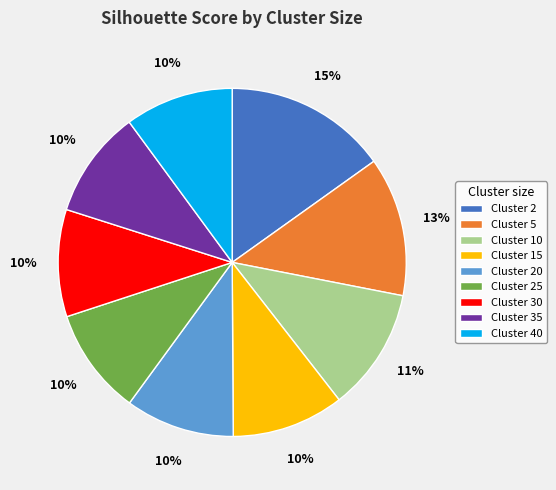

Which category has the biggest portion of the pie?

Cluster 2